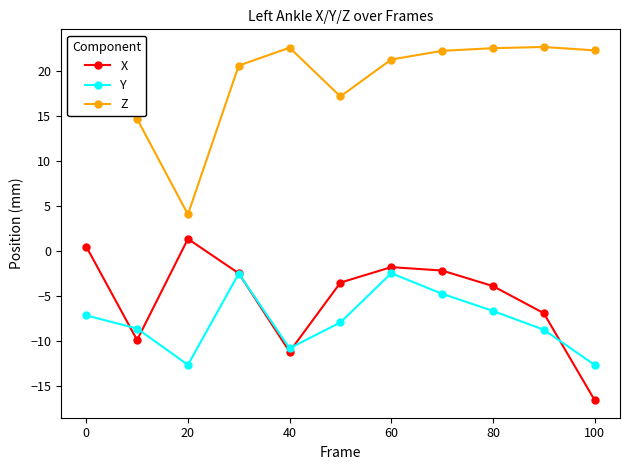

How many distinct data groups are displayed?

3